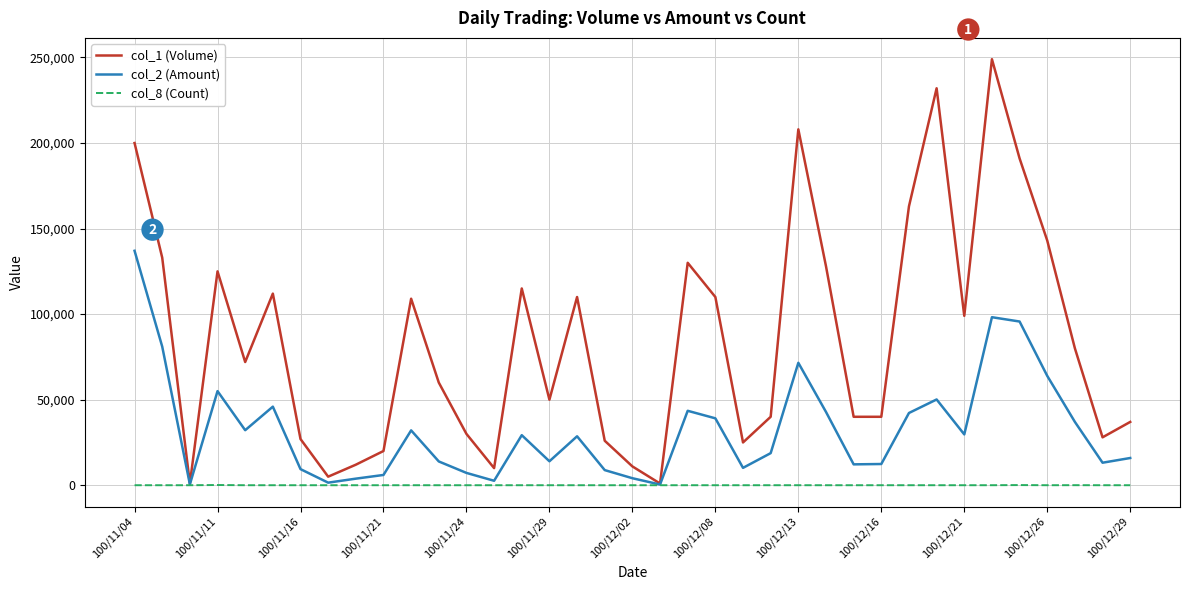

What is the greatest value displayed?

249000